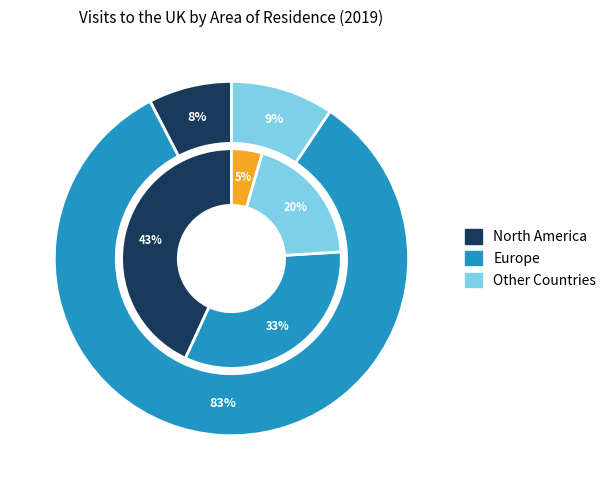

Which category has the biggest portion of the pie?

Europe